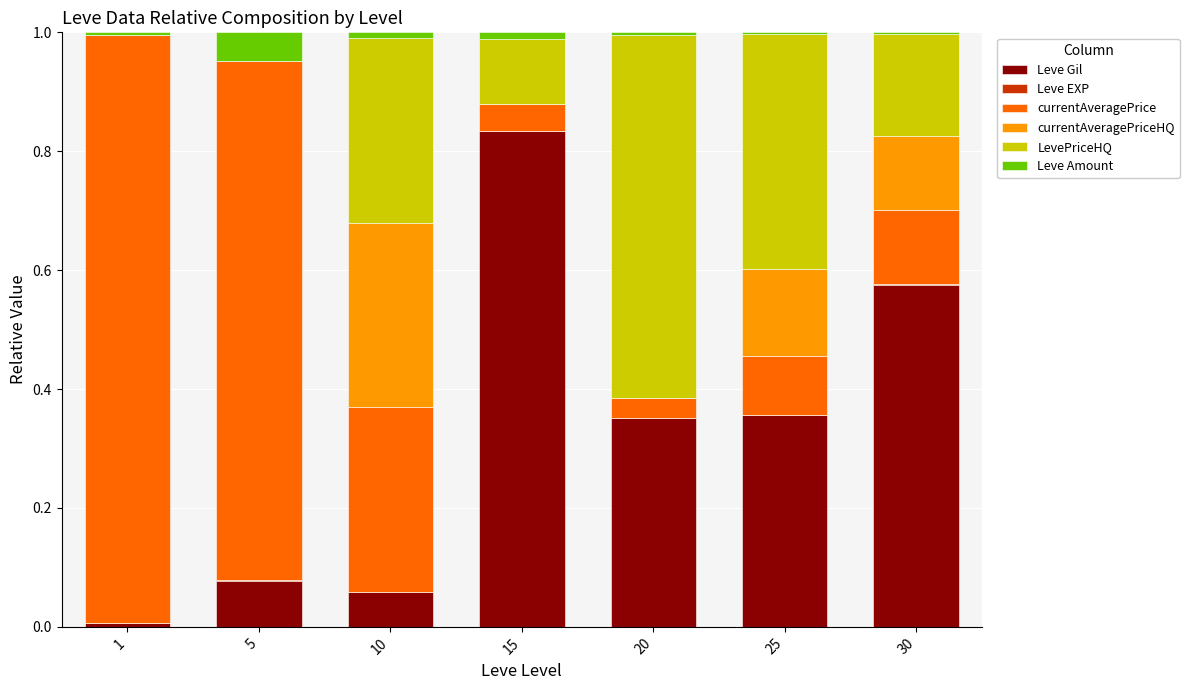

Which category has the highest value in the Leve Gil series?

15